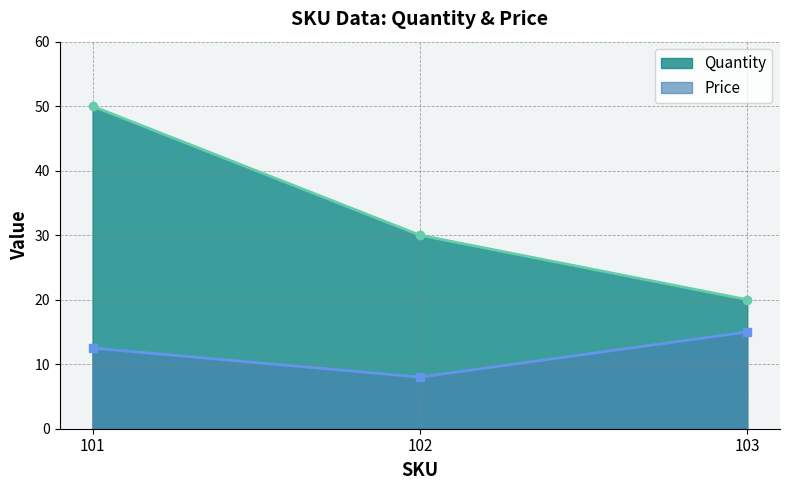

Reading left to right, list all the values displayed in this chart.

Quantity: 101=50.0	102=30.0	103=20.0
Price: 101=12.5	102=8.0	103=15.0